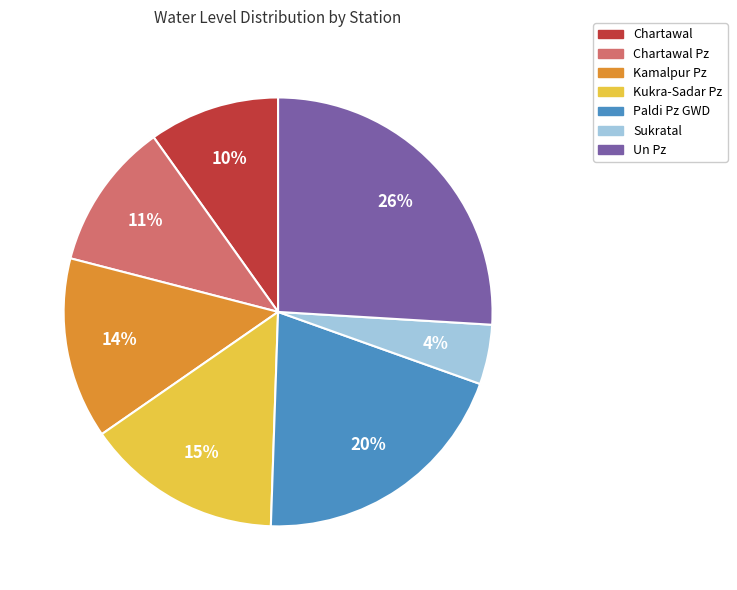

Count the number of slices in the pie.

7